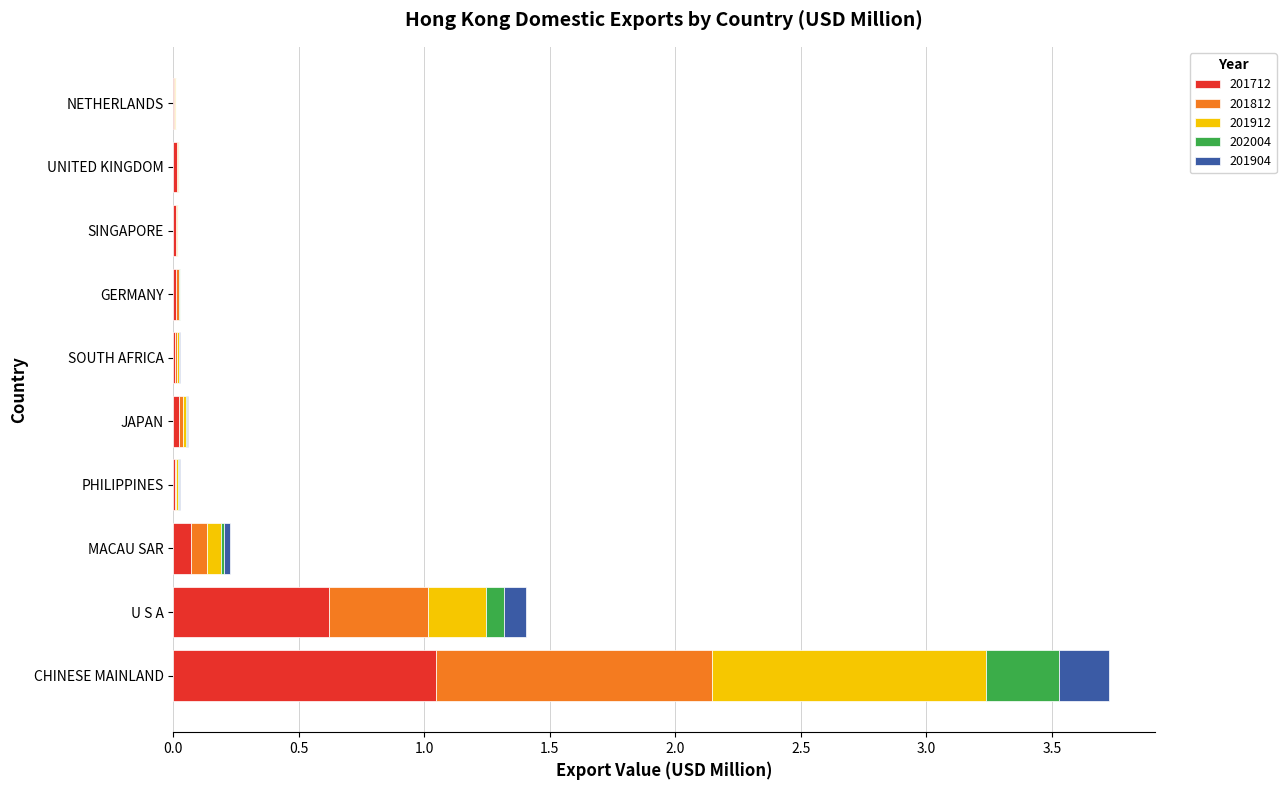

What are all the series names shown in the legend?

201712, 201812, 201912, 202004, 201904